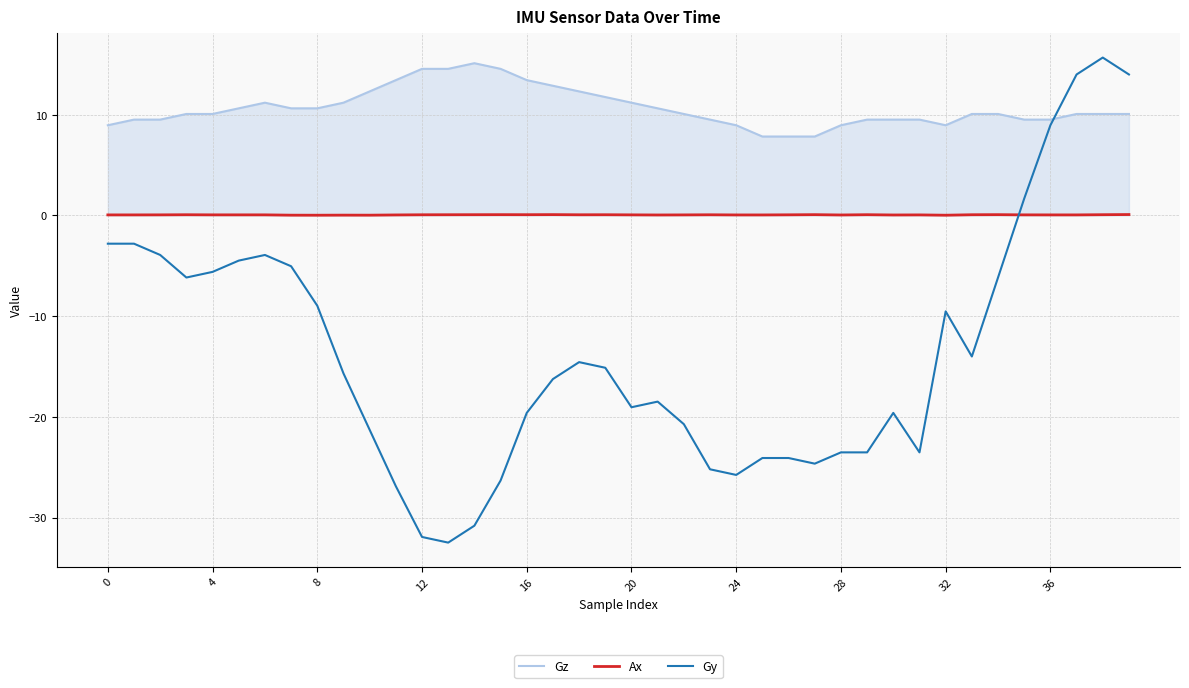

List the series in order of their overall mean, highest first.

Gz, Ax, Gy